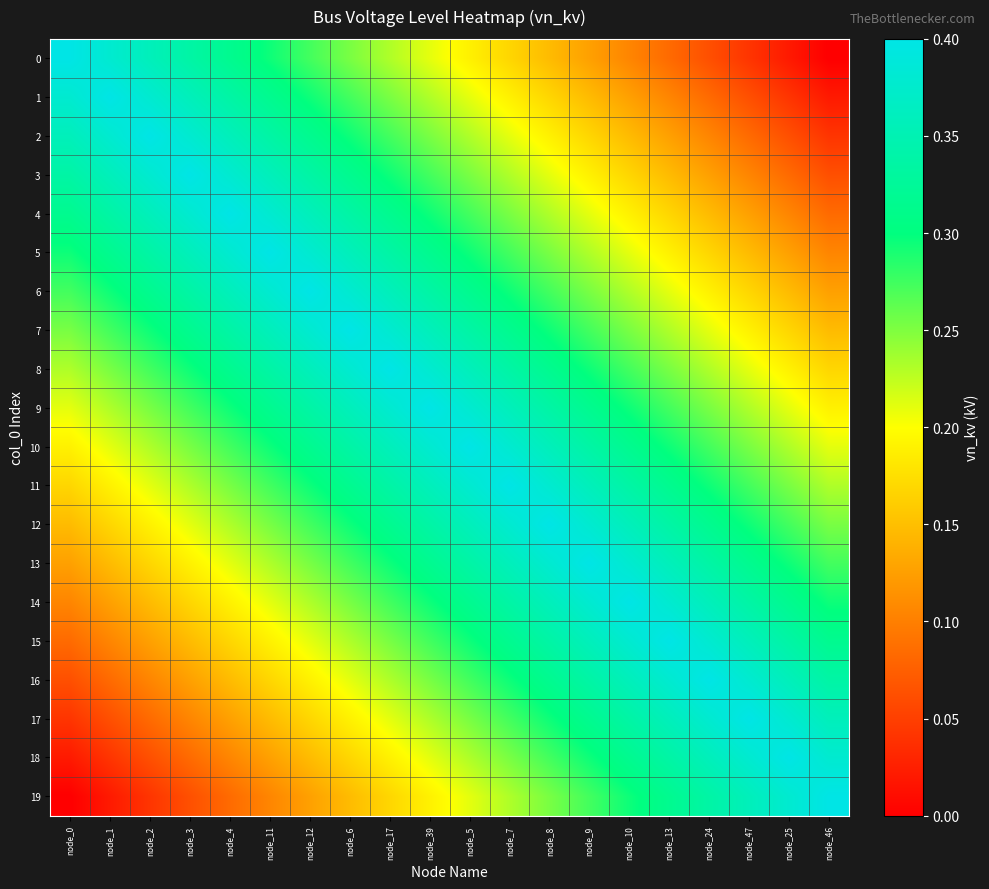

Between node_1 and node_46, which is larger?

node_1